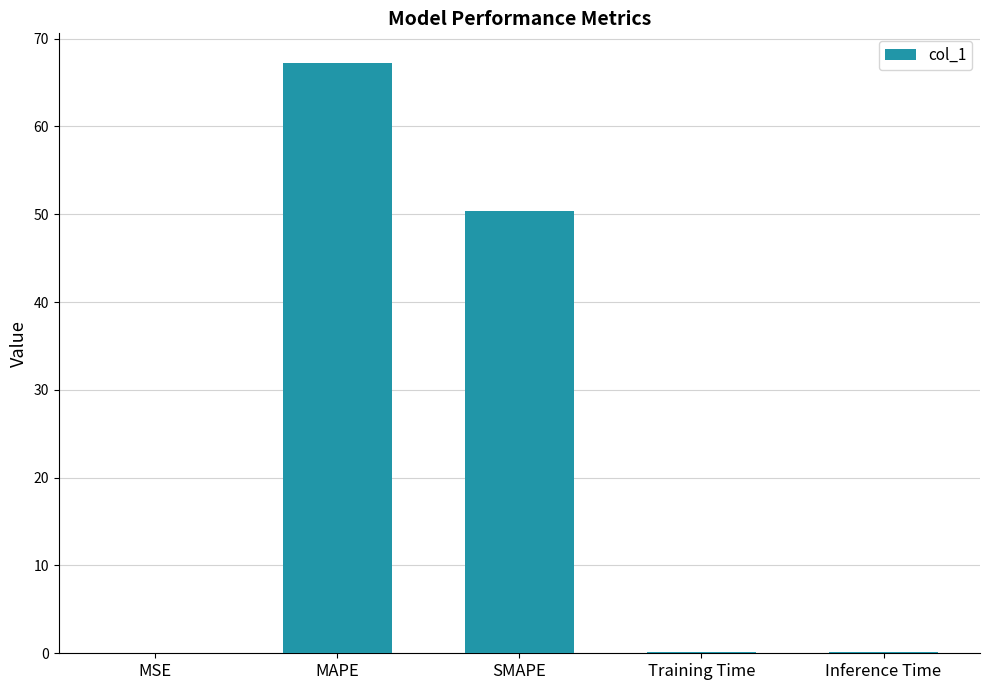

What is the ratio of the value at SMAPE to the value at MAPE?

0.7